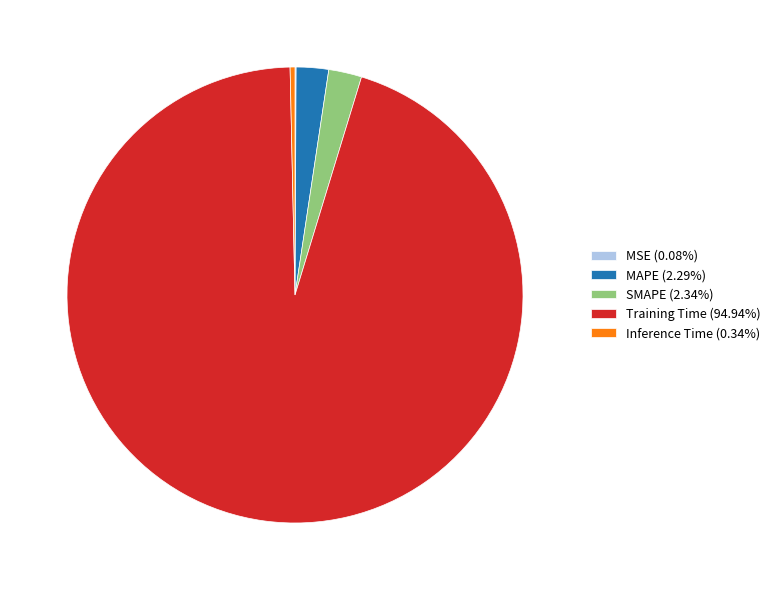

Do MAPE (2.29%) and SMAPE (2.34%) together represent more than half of the pie?

No